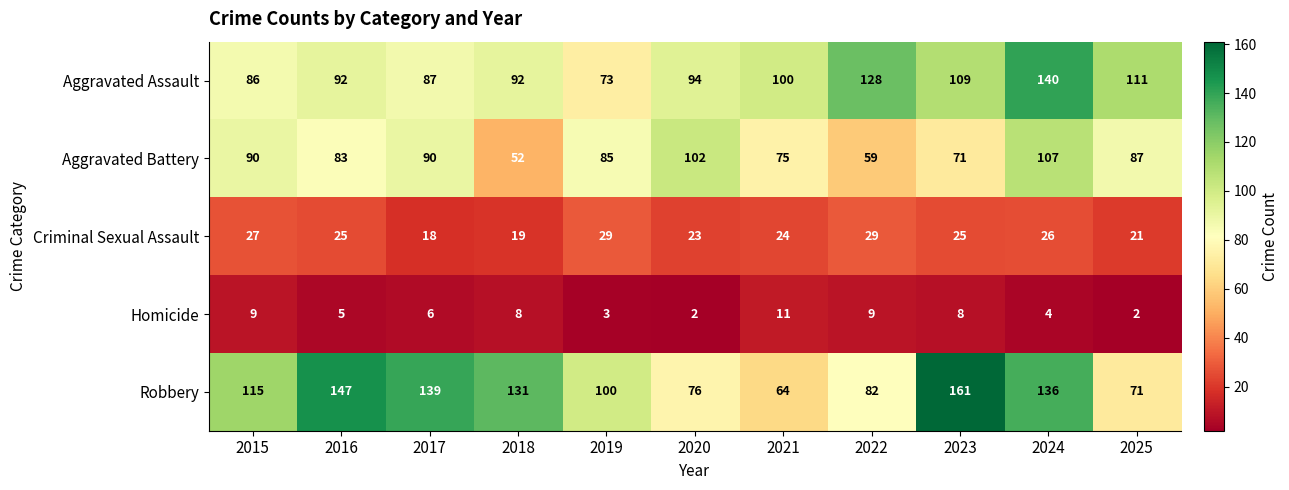

What is the sum of all Criminal Sexual Assault values?

266